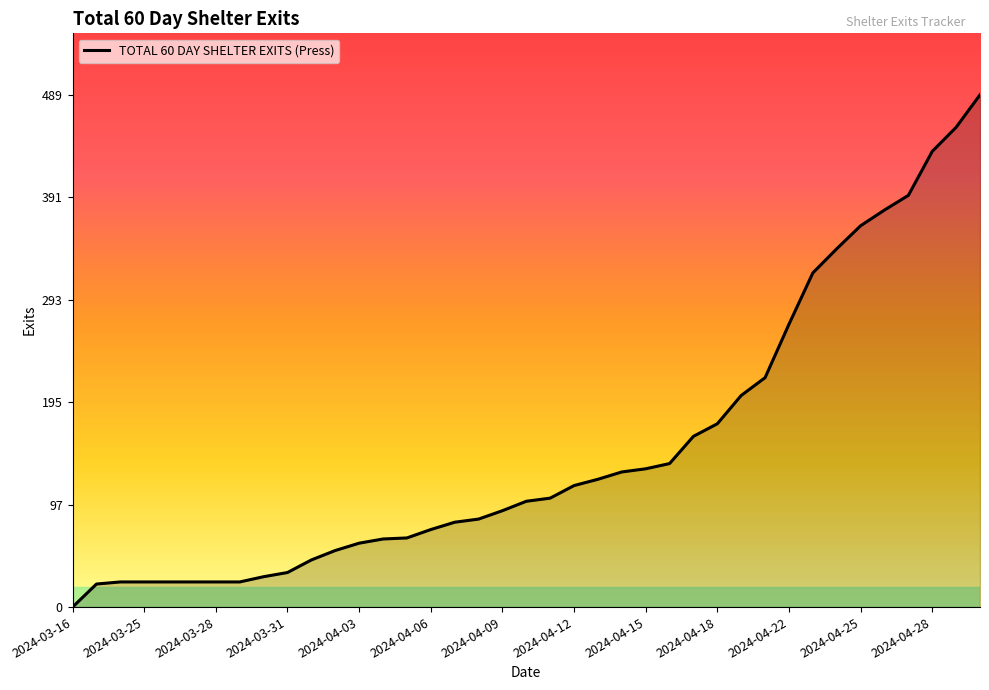

What is the maximum value shown in the chart?

489